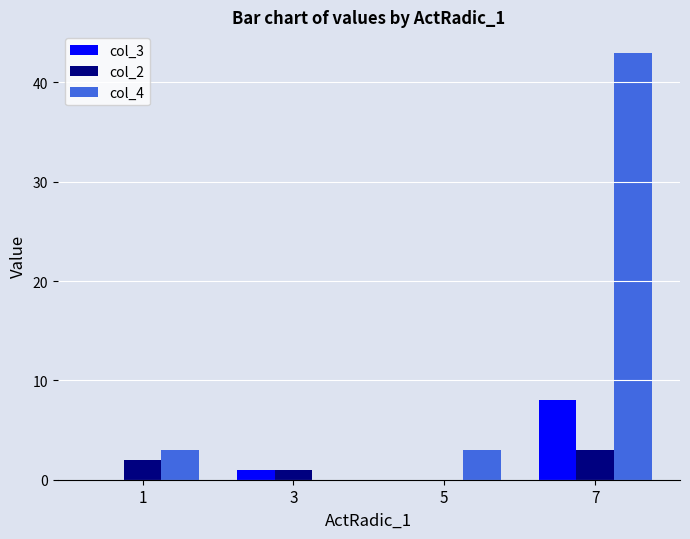

Reading left to right, what are all the values shown in this chart?

col_3: 0	1	0	8
col_2: 2	1	0	3
col_4: 3	0	3	43